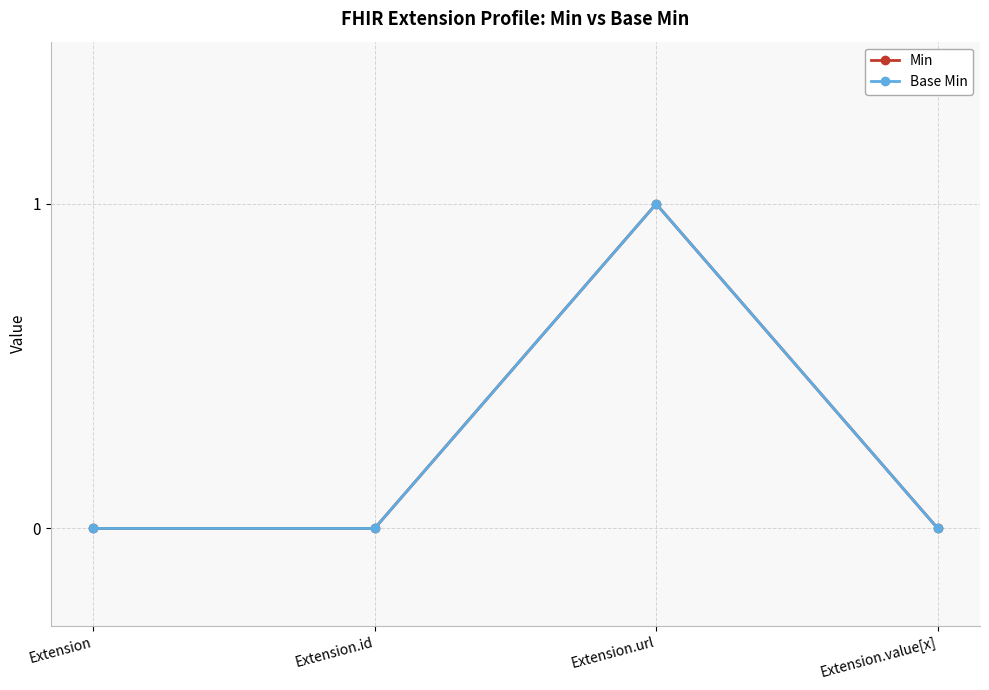

Reading left to right, transcribe all the data shown in this chart.

Min: Extension=0	Extension.id=0	Extension.url=1	Extension.value[x]=0
Base Min: Extension=0	Extension.id=0	Extension.url=1	Extension.value[x]=0